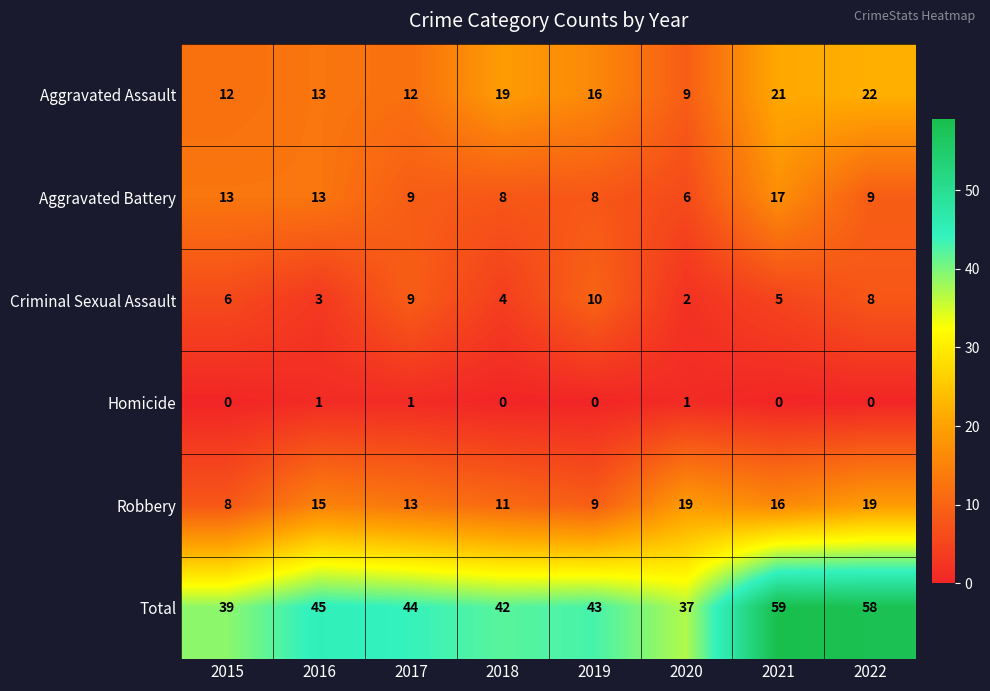

List the series in order of their peak value, lowest first.

Homicide, Criminal Sexual Assault, Aggravated Battery, Robbery, Aggravated Assault, Total